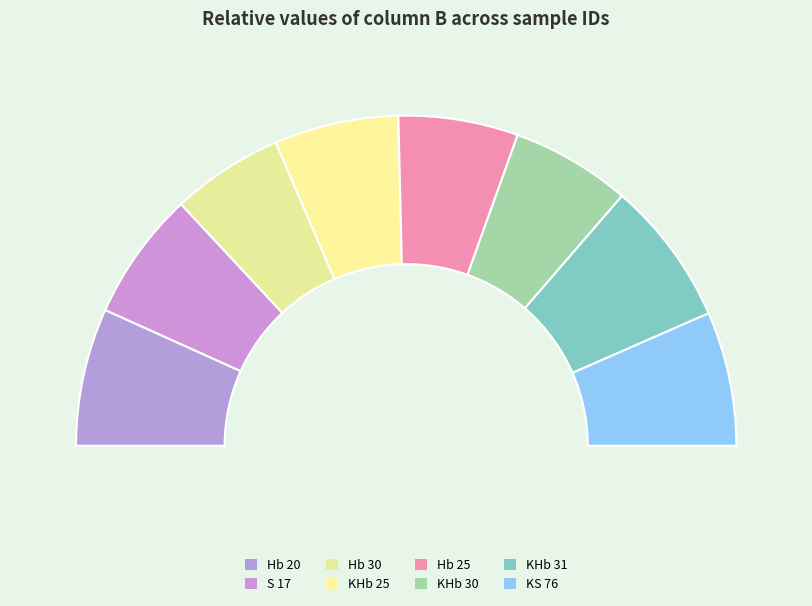

What percentage is the KHb 25 slice, to the nearest percent?

12%